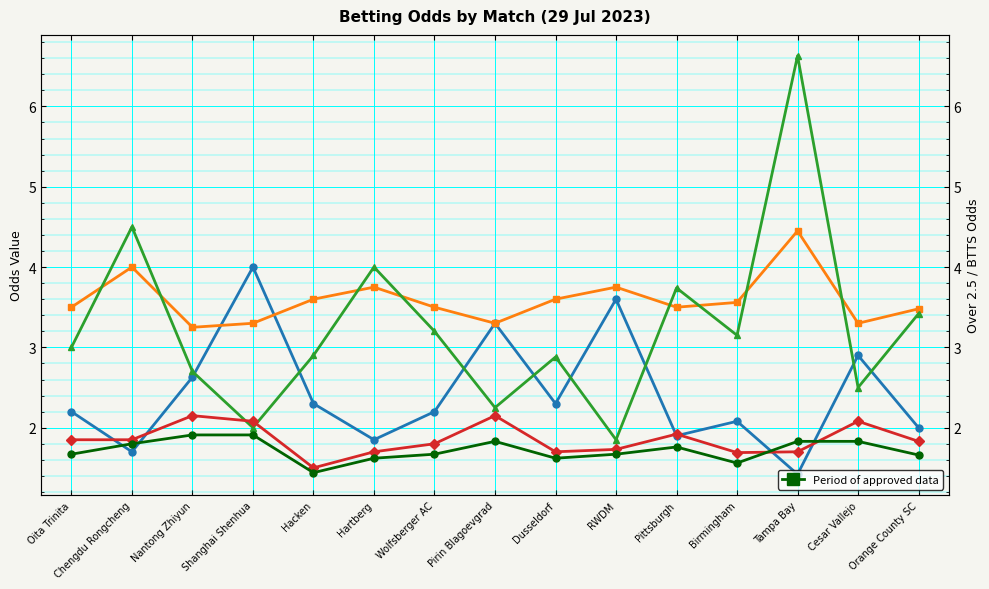

At which category does FT_Odd_H reach its first local valley?

Chengdu Rongcheng